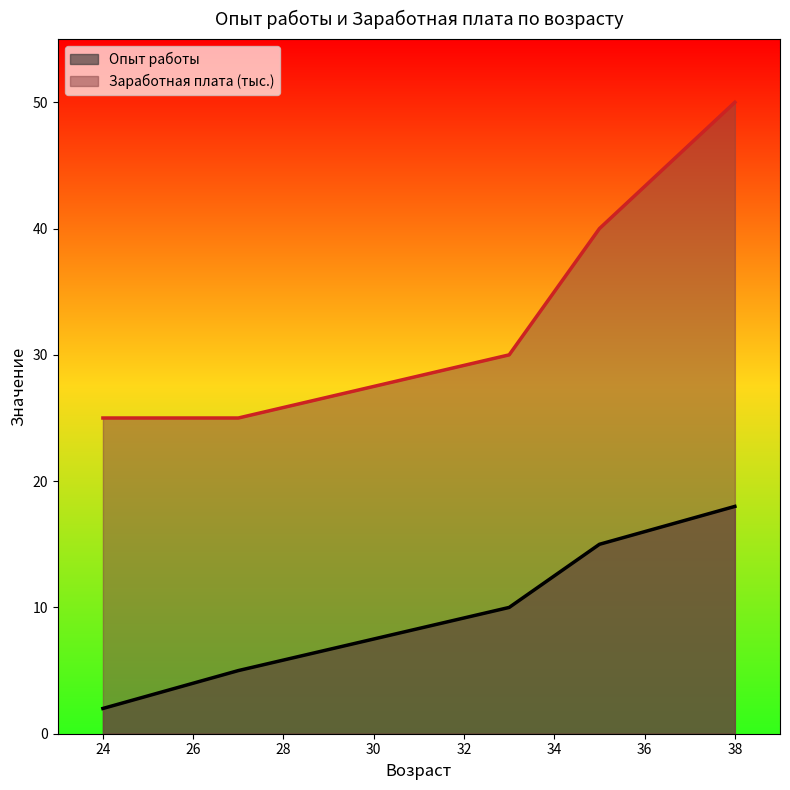

What is the maximum value for Заработная плата?

50